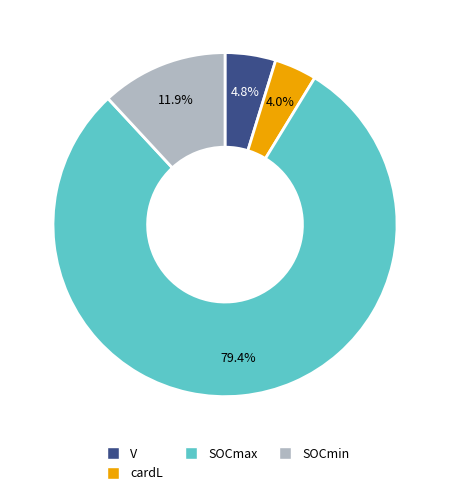

Is it true that SOCmax is 69% of the pie?

False